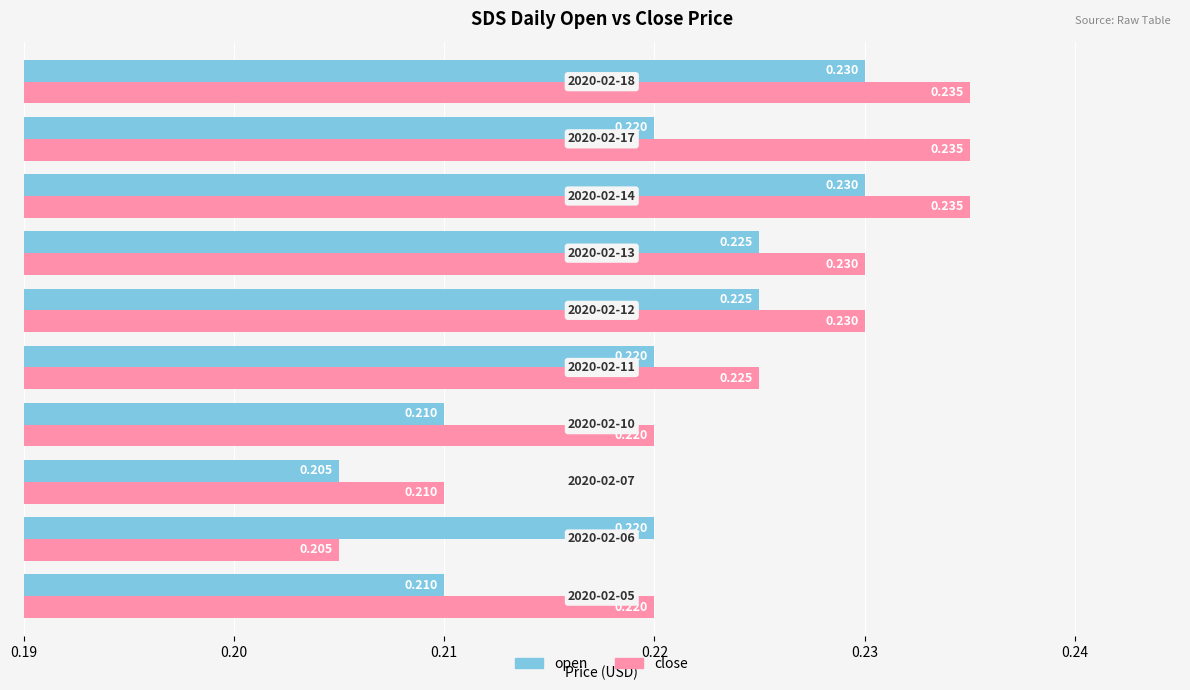

List the series in order of their peak value, lowest first.

open, close